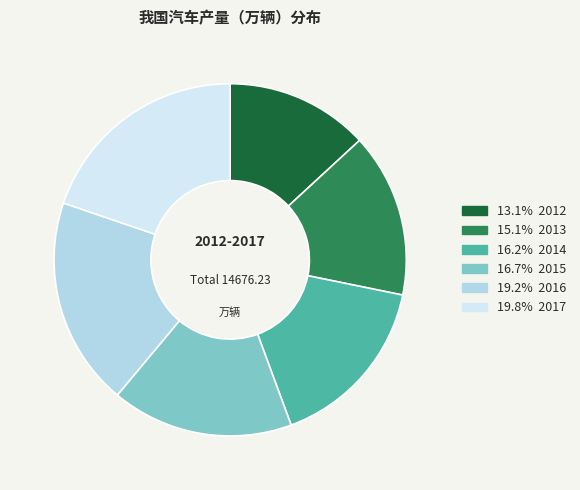

How many segments does this pie chart have?

6